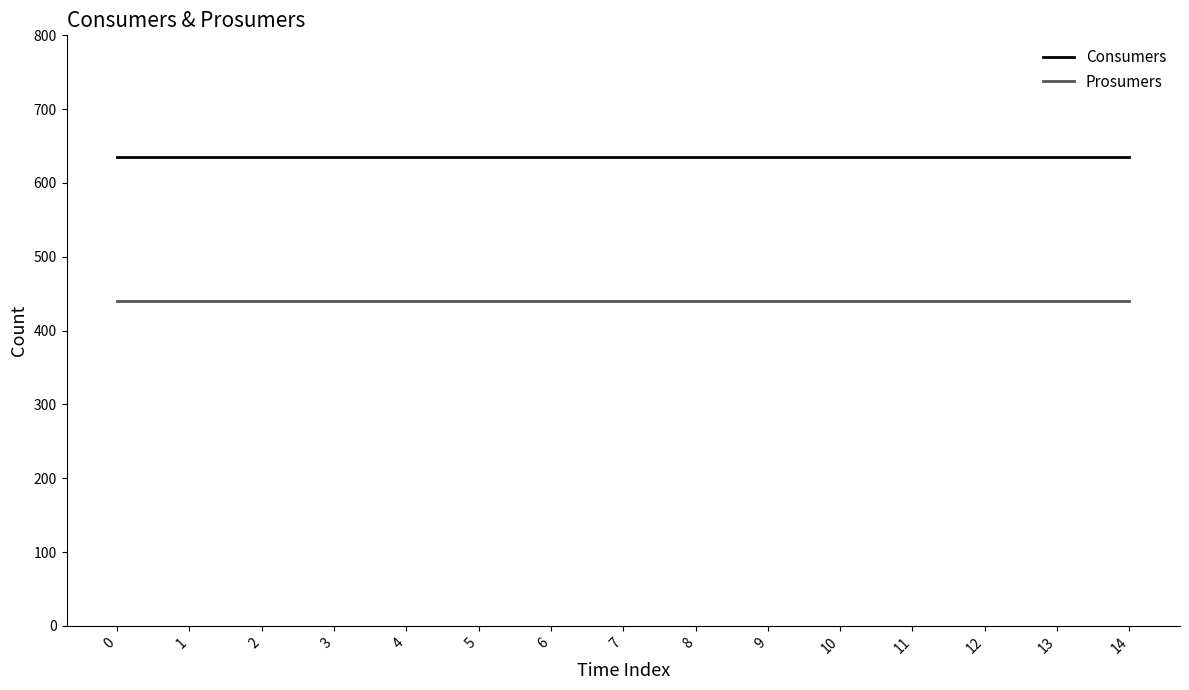

What is the approximate value of Prosumers at 8?

440